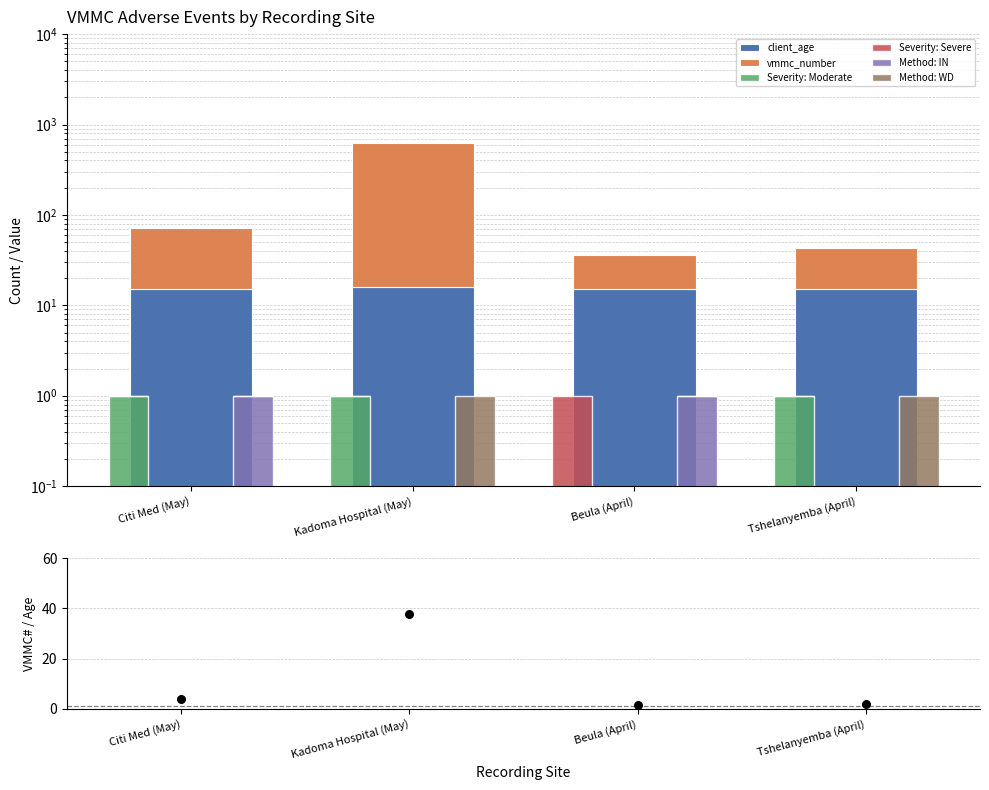

At which category is the sum across all series the highest?

Kadoma Hospital (May)